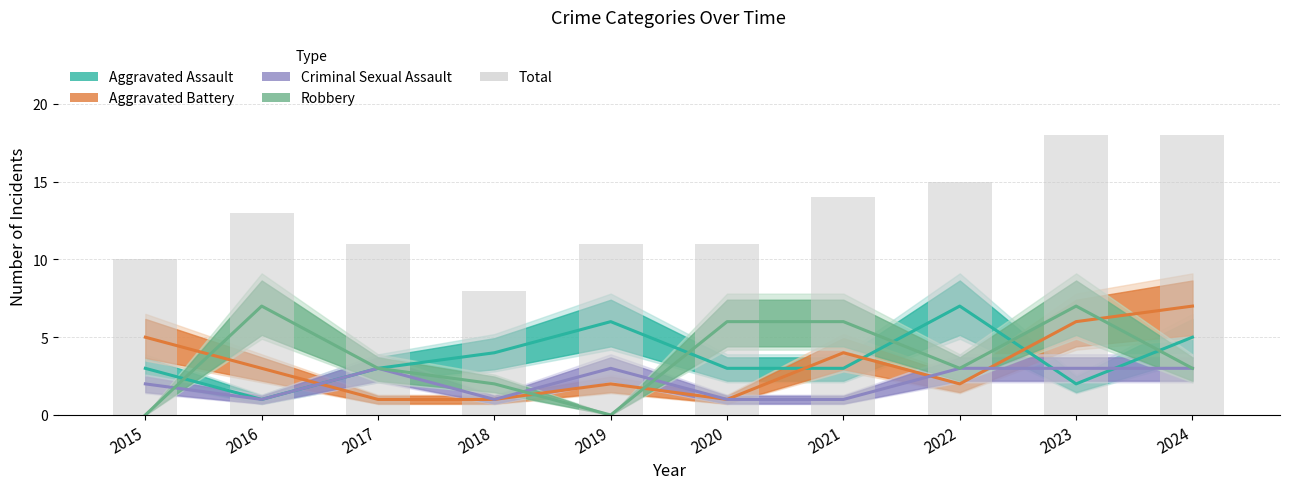

Reading left to right, transcribe all the data shown in this chart.

2015=10	2016=13	2017=11	2018=8	2019=11	2020=11	2021=14	2022=15	2023=18	2024=18